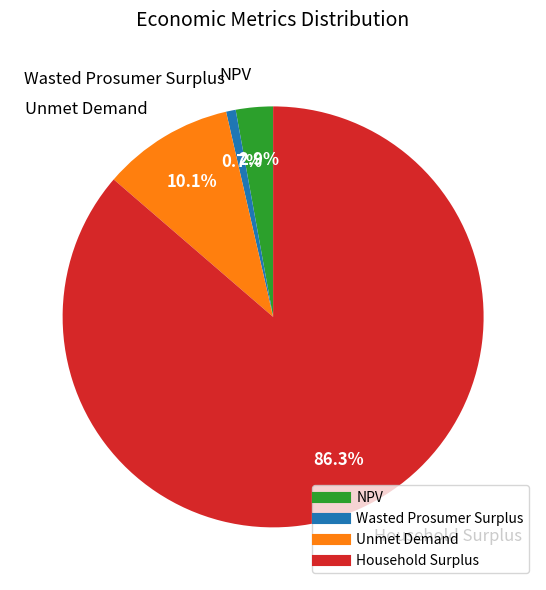

Do Wasted Prosumer Surplus and NPV together represent more than half of the pie?

No